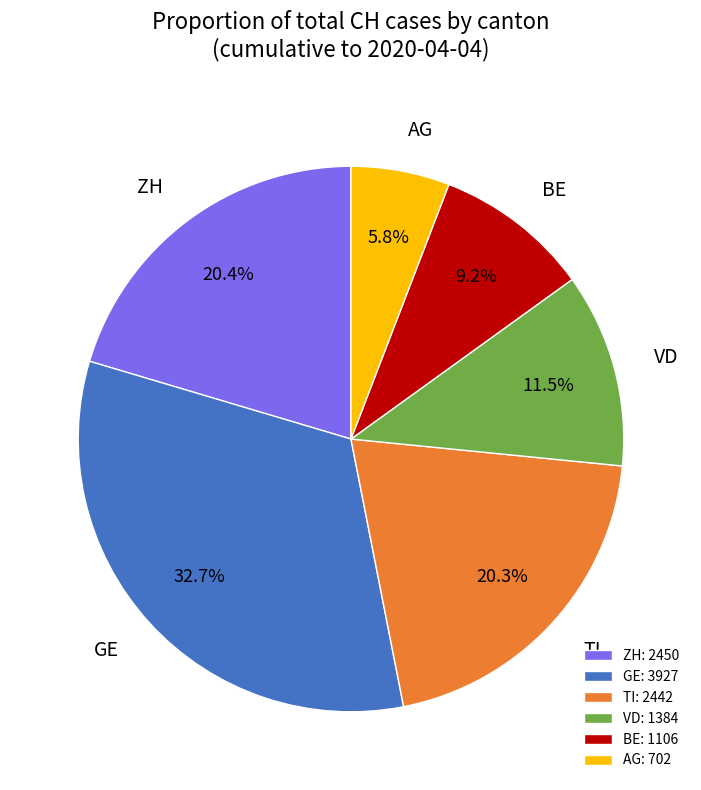

Does GE account for over 50% of the chart?

No